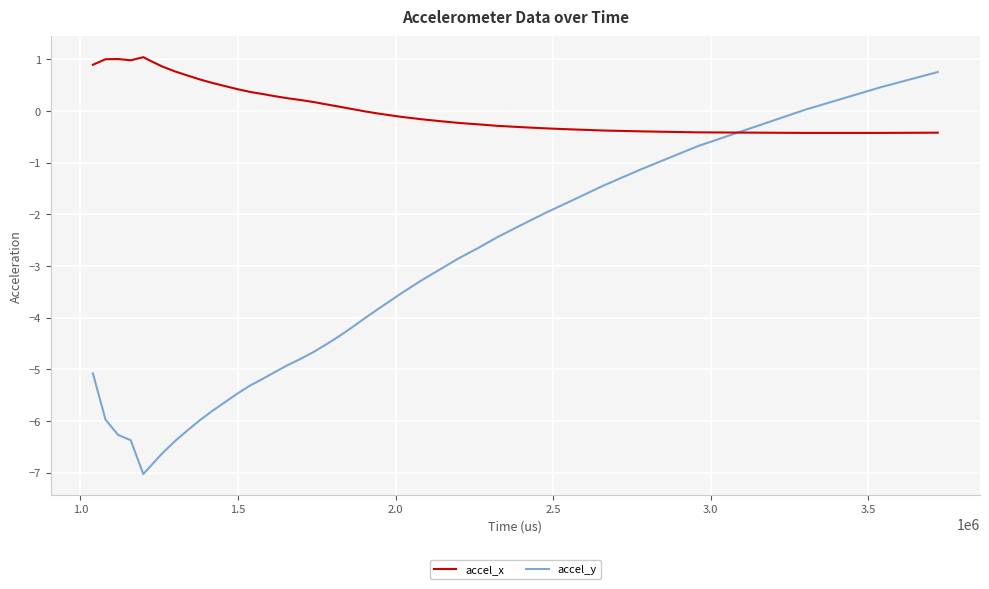

What is the difference between the maximum and minimum values in the accel_y series?

7.8